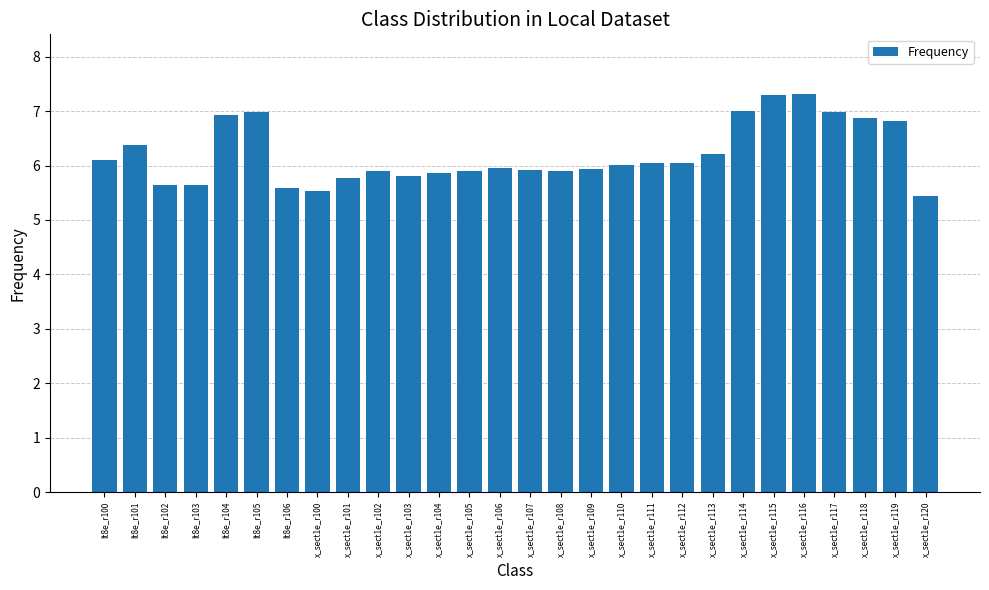

At which category does the chart reach its minimum across all series?

x_sect1e_r120